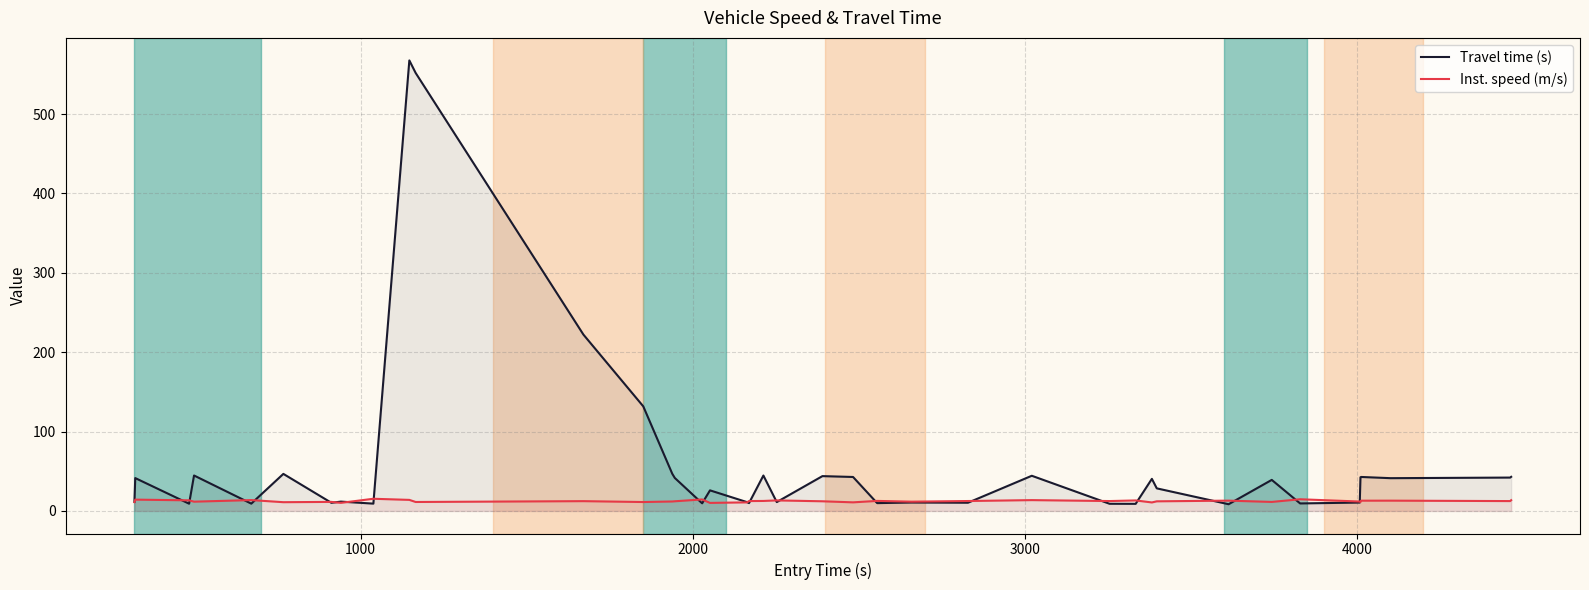

List the series in order of their overall mean, lowest first.

Inst. speed (m/s), Travel time (s)